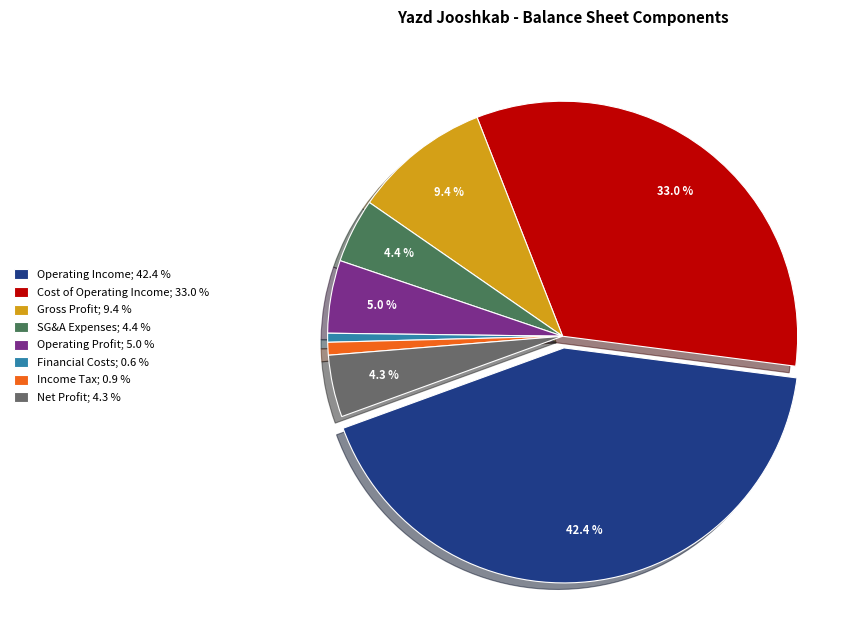

Is there a majority slice in this chart?

No